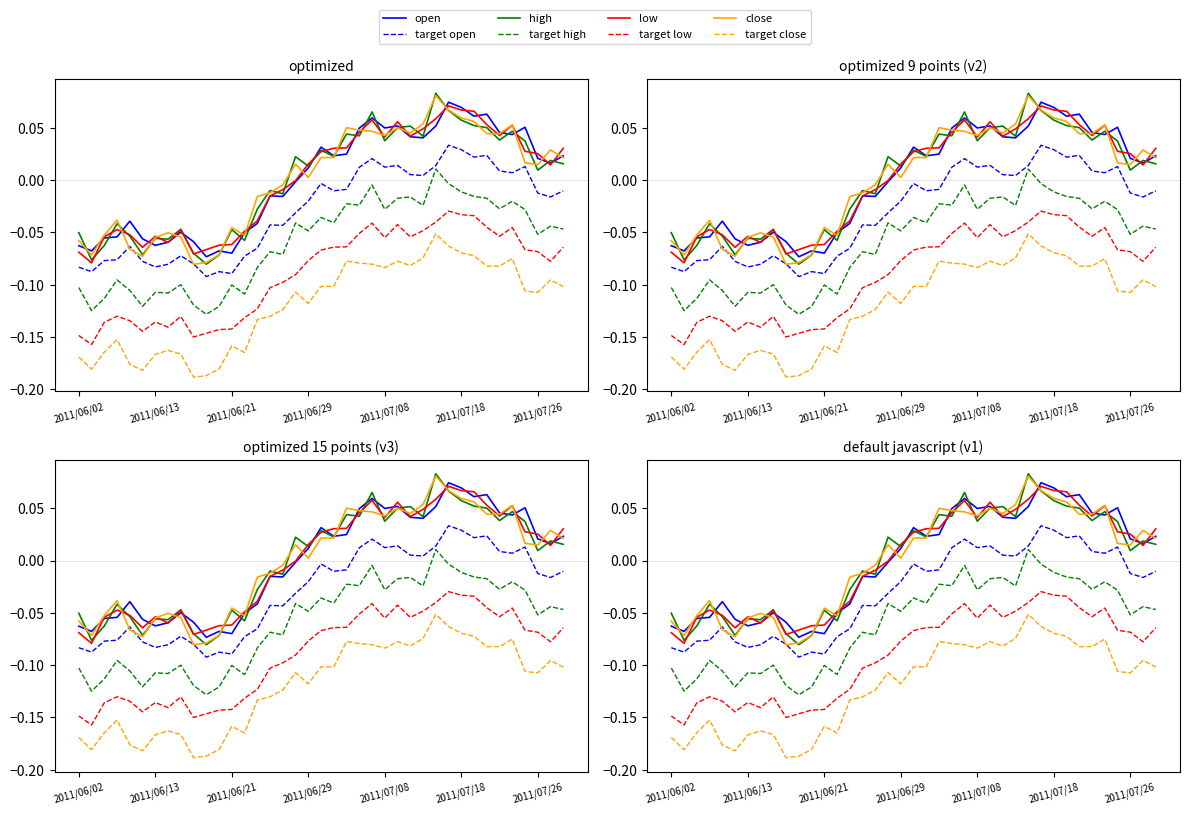

Rank the categories by close value from lowest to highest.

2011/06/16, 2011/06/17, 2011/06/10, 2011/06/03, 2011/06/20, 2011/06/09, 2011/06/02, 2011/06/13, 2011/06/15, 2011/06/22, 2011/06/07, 2011/06/14, 2011/06/21, 2011/06/08, 2011/06/23, 2011/06/24, 2011/06/27, 2011/06/29, 2011/07/26, 2011/06/28, 2011/07/25, 2011/07/28, 2011/07/01, 2011/07/04, 2011/07/27, 2011/07/08, 2011/07/20, 2011/07/21, 2011/07/12, 2011/07/07, 2011/07/06, 2011/07/11, 2011/07/05, 2011/07/22, 2011/07/13, 2011/07/19, 2011/07/18, 2011/07/15, 2011/07/14